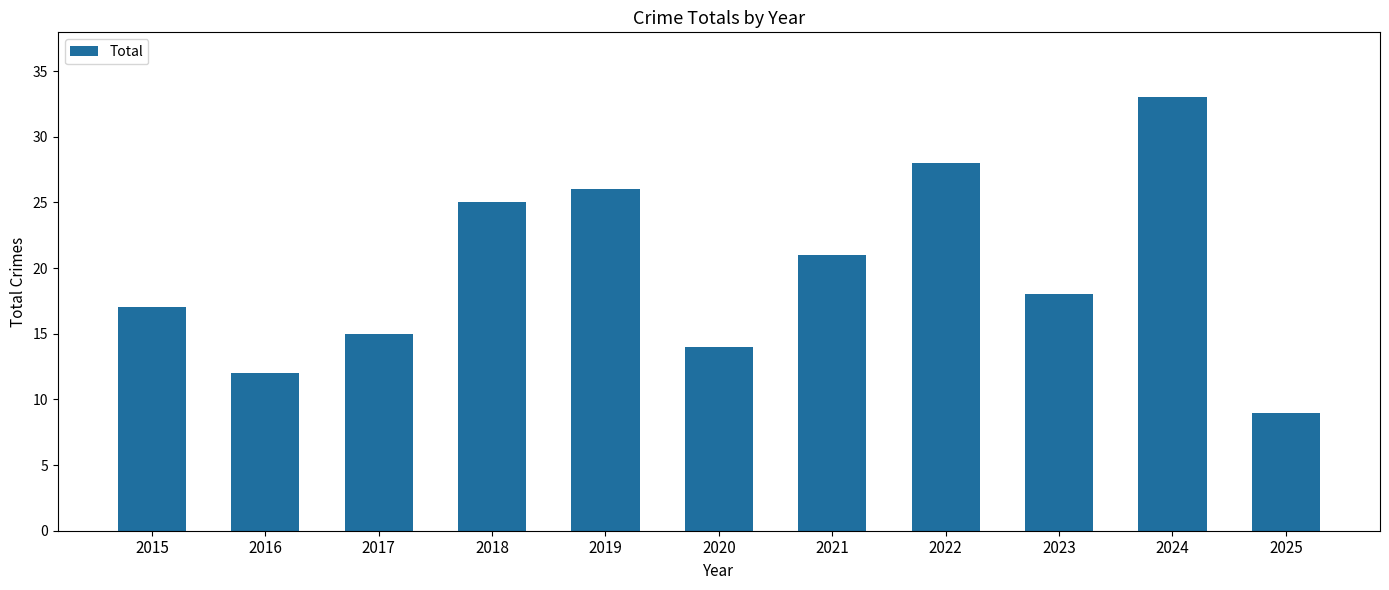

Is it true that the value at 2016 is 12?

True